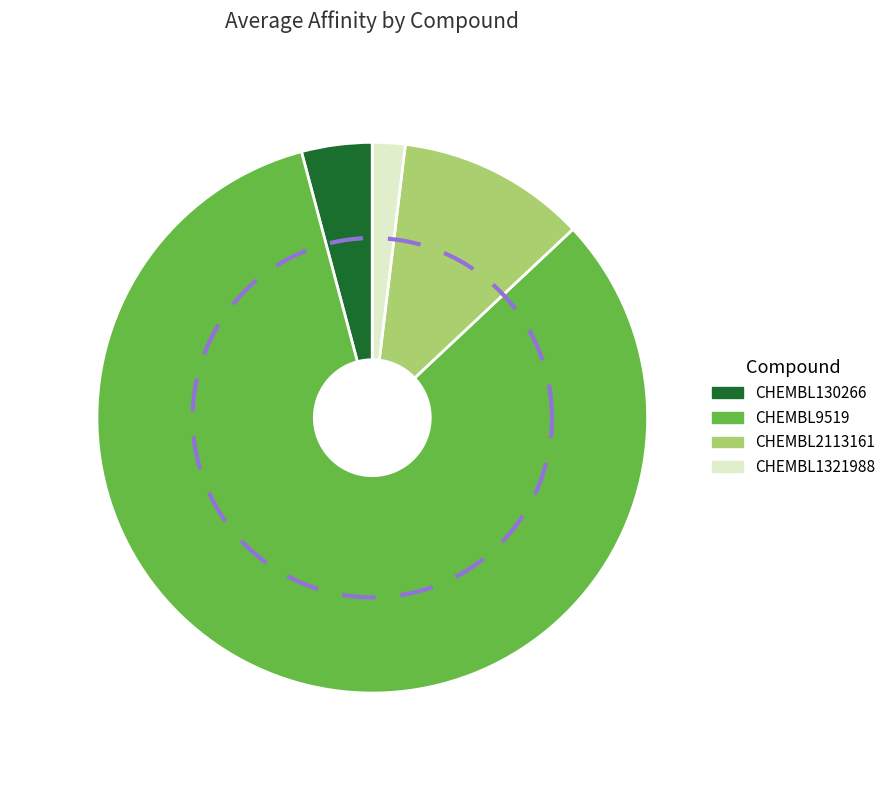

Is it true that 145729 is 83% of the pie?

True